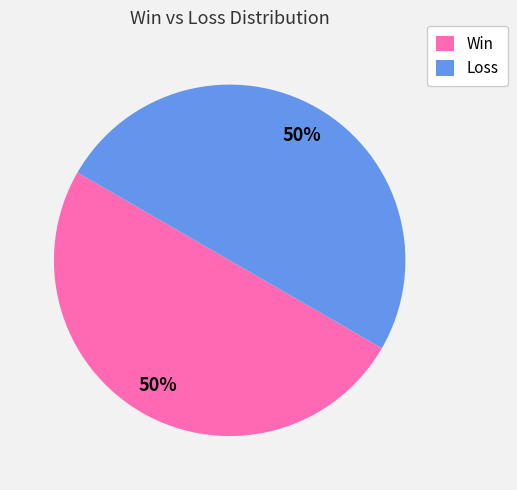

Do Loss and Win together represent more than half of the pie?

Yes